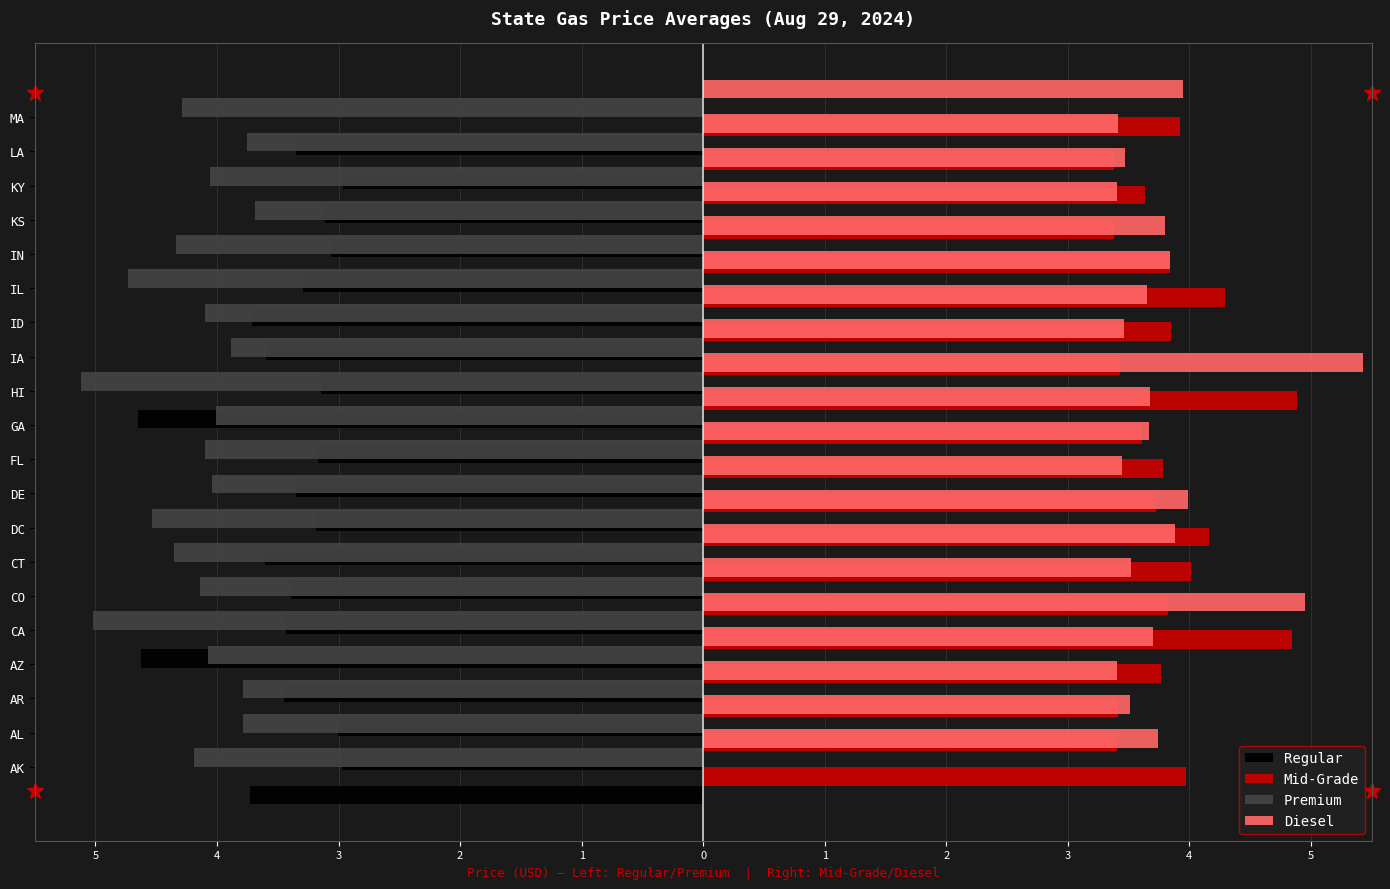

Which series has the largest total across all categories?

Mid-Grade